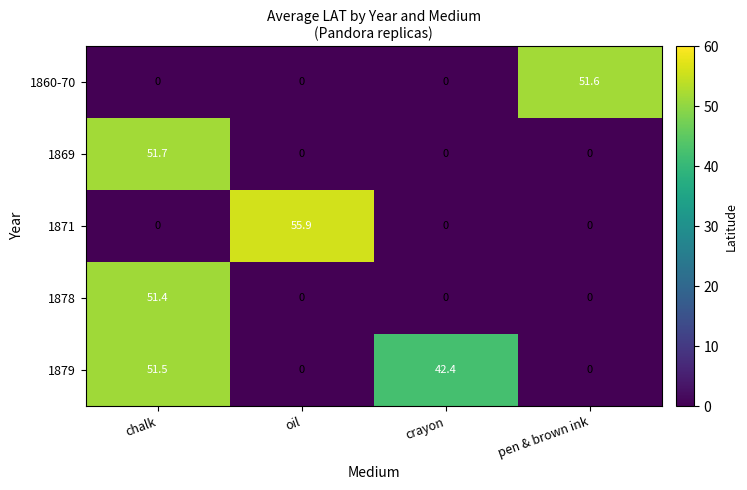

Which series changed the most between chalk and crayon?

1869